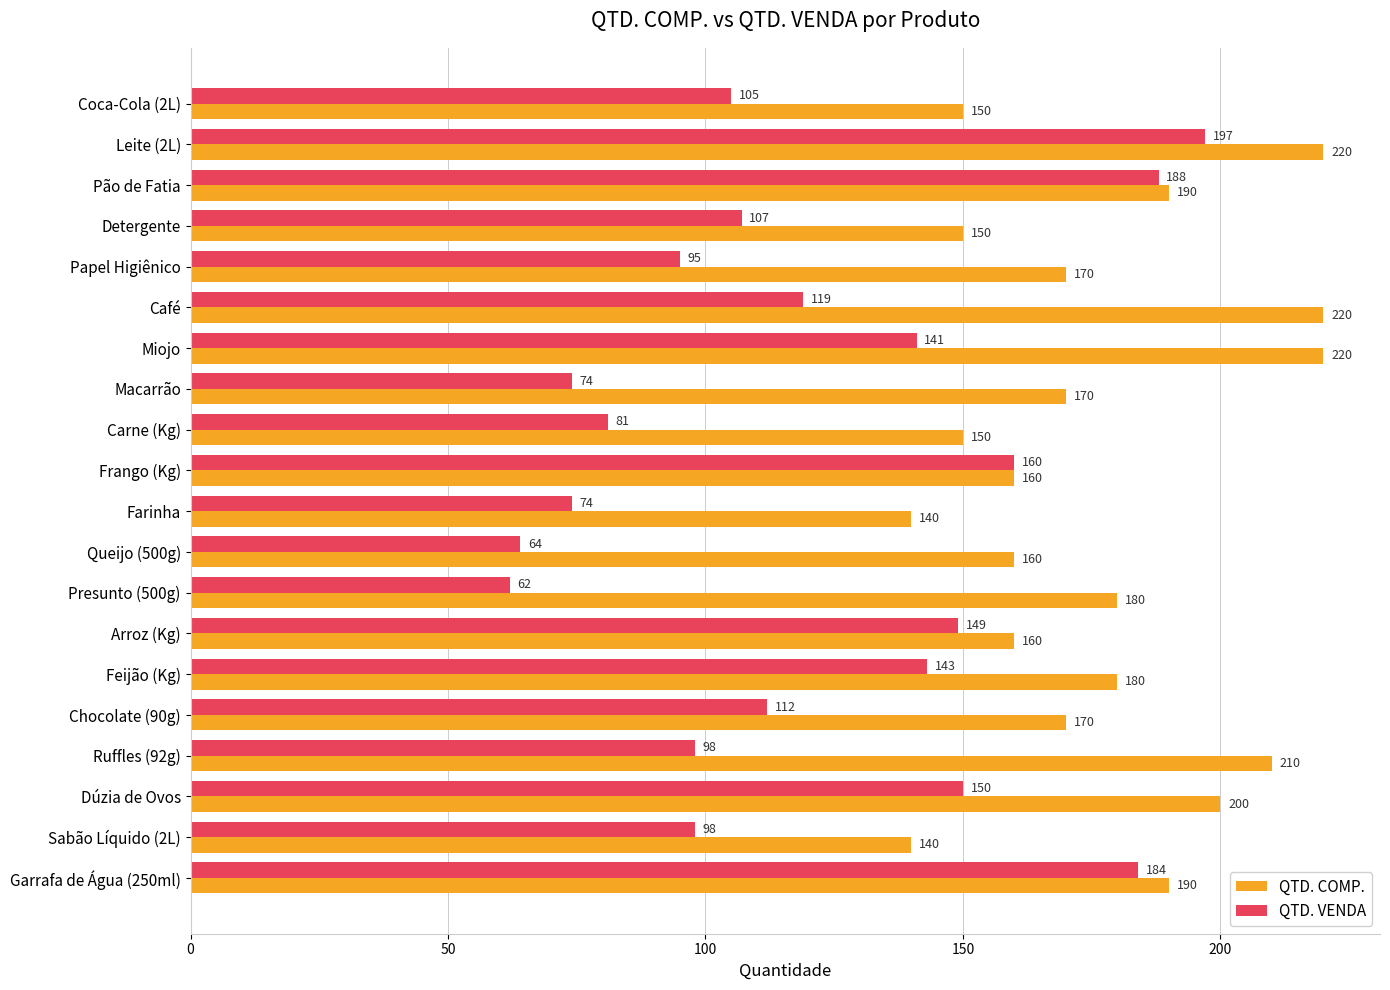

At which category is the sum across all series the highest?

Leite (2L)